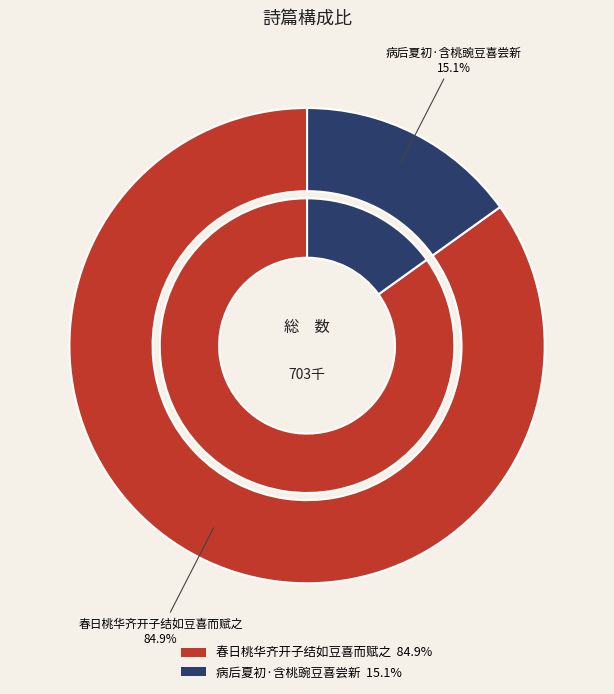

What percentage is the 春日桃华齐开子结如豆喜而赋之 slice, to the nearest percent?

85%